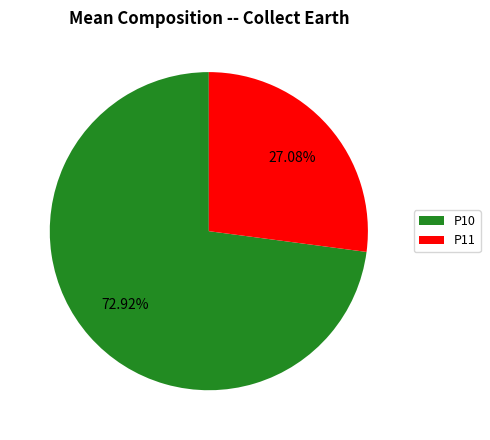

True or false: P10 accounts for 73% of the total.

True